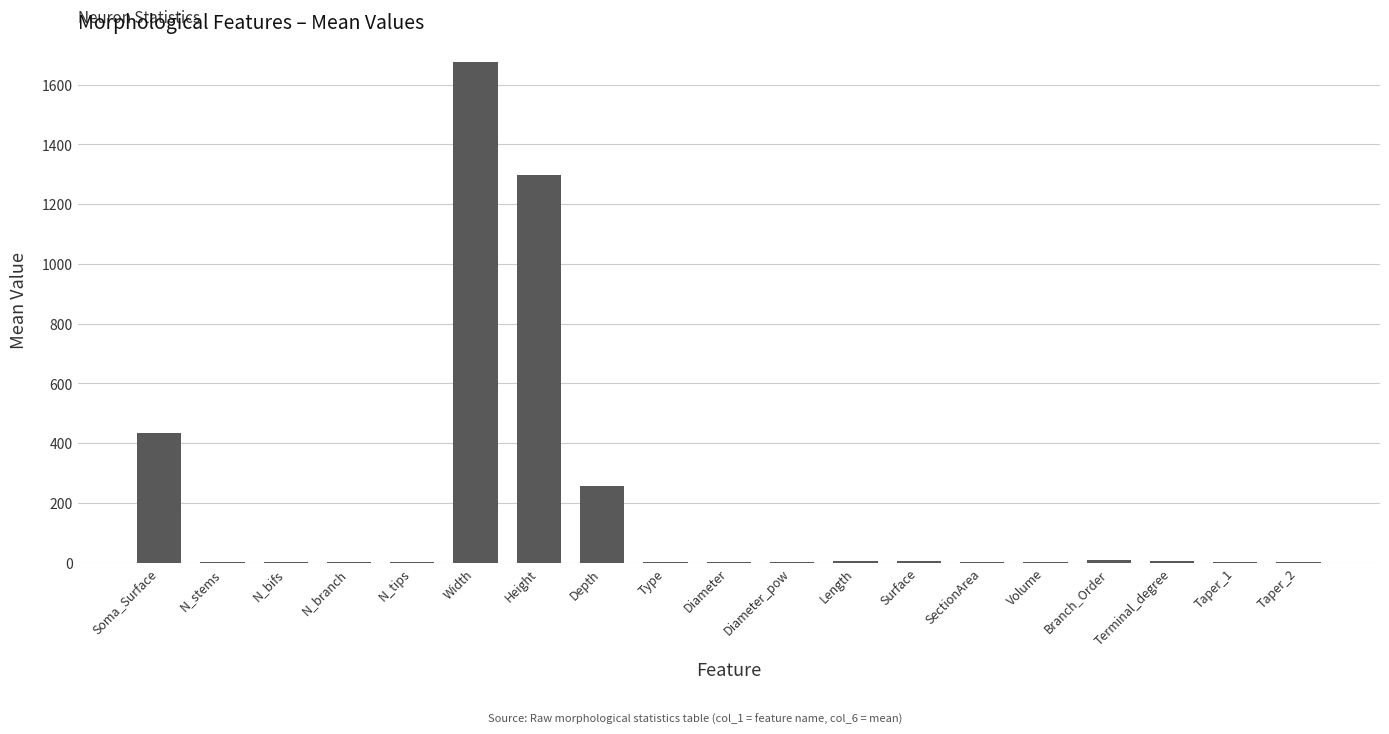

At which category does the chart reach its peak across all series?

Width